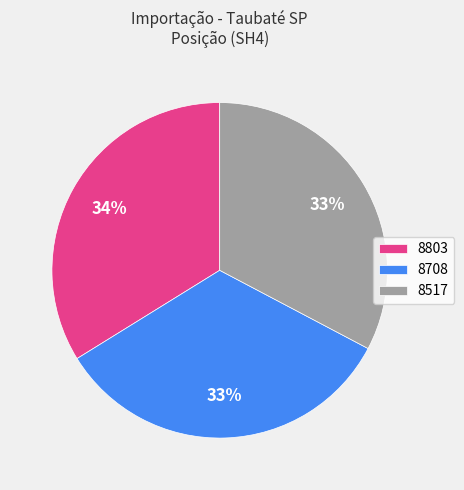

To the nearest percent, what is the difference between the largest and smallest slice percentages?

1%